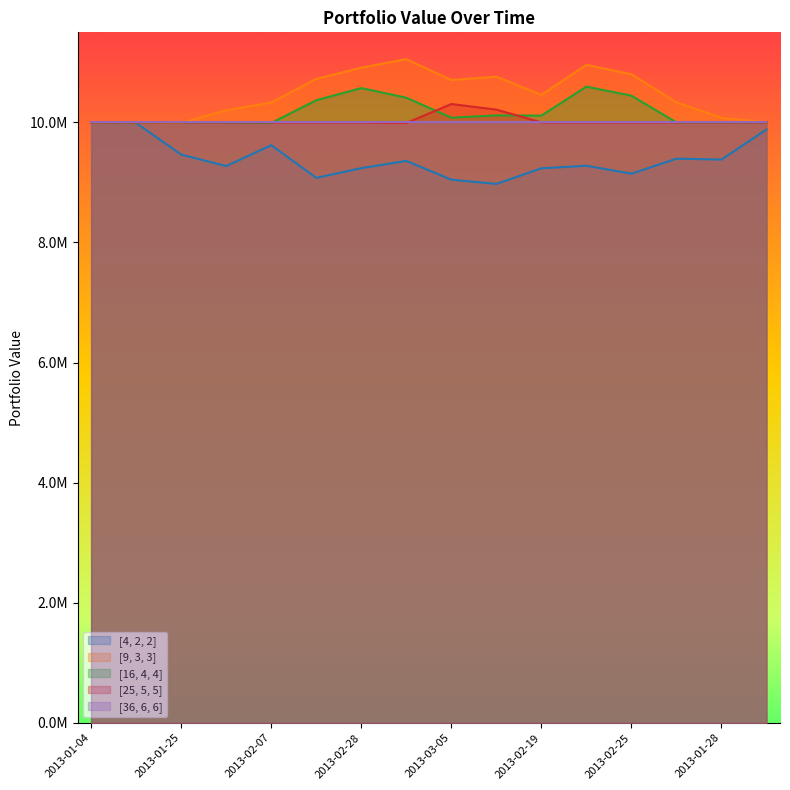

At how many categories does at least one series exceed 9537486?

16